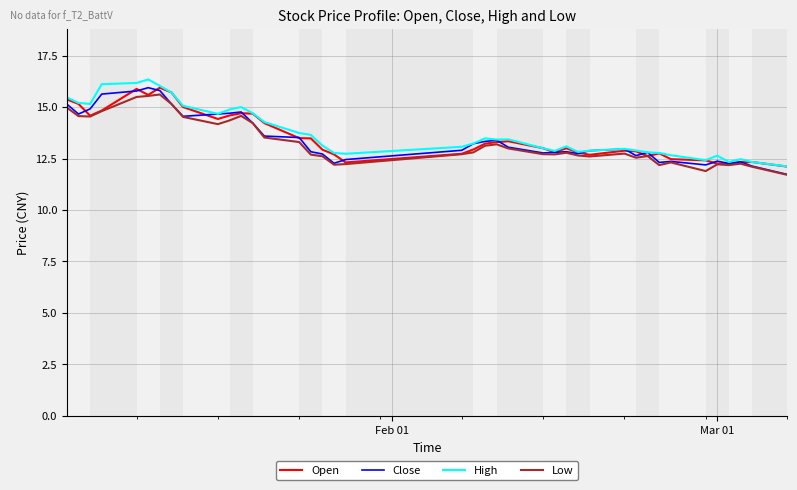

What is the maximum value for High?

16.3